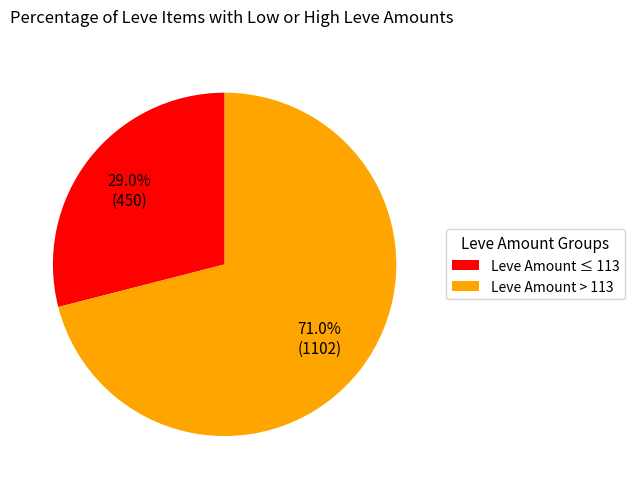

How many slices are in this pie chart?

2